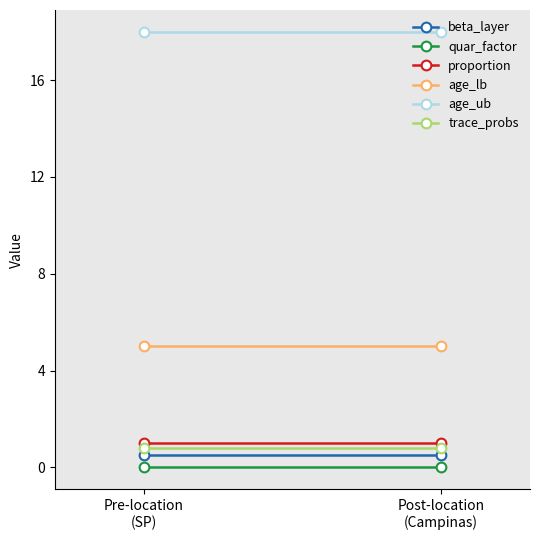

What is the difference between the highest and lowest values at Pre-location
(SP)?

18.0